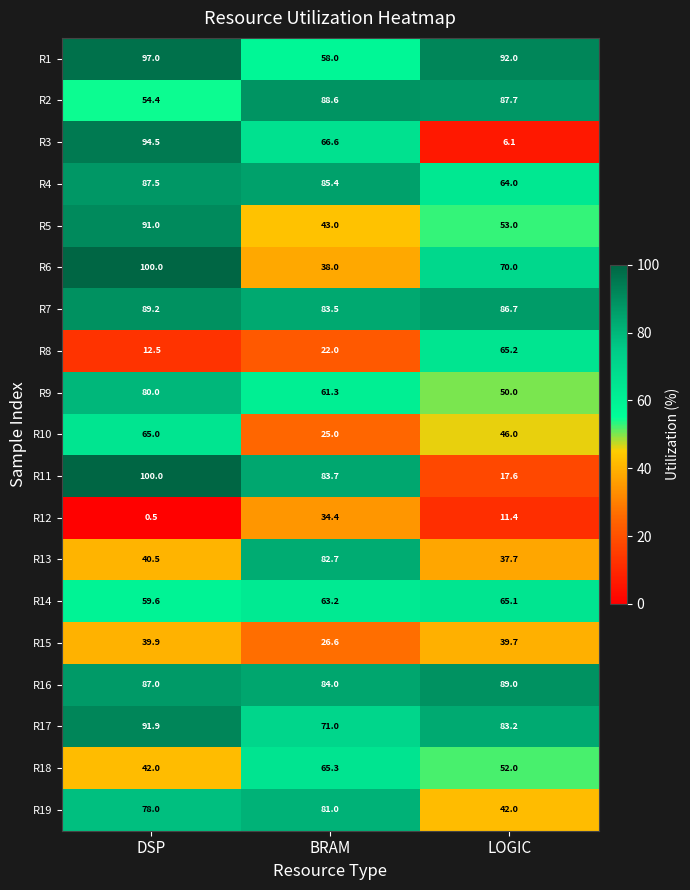

List the labels in order of R17 value, largest first.

DSP, LOGIC, BRAM